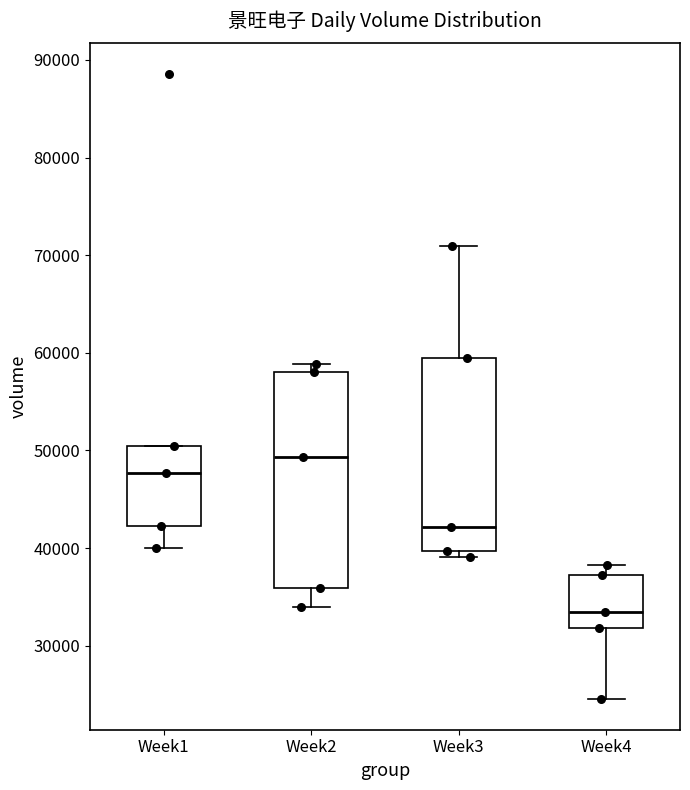

Reading left to right, read every box against the y-axis: the position of its median line, the range the box covers, and the ends of its whiskers. The values are not printed on the chart, so give them approximately, as read against the axis.

Week1: median 48000, box 42000 to 50000, whiskers 40000 to 50000
Week2: median 49000, box 36000 to 58000, whiskers 34000 to 59000
Week3: median 42000, box 40000 to 59000, whiskers 39000 to 71000
Week4: median 33000, box 32000 to 37000, whiskers 25000 to 38000